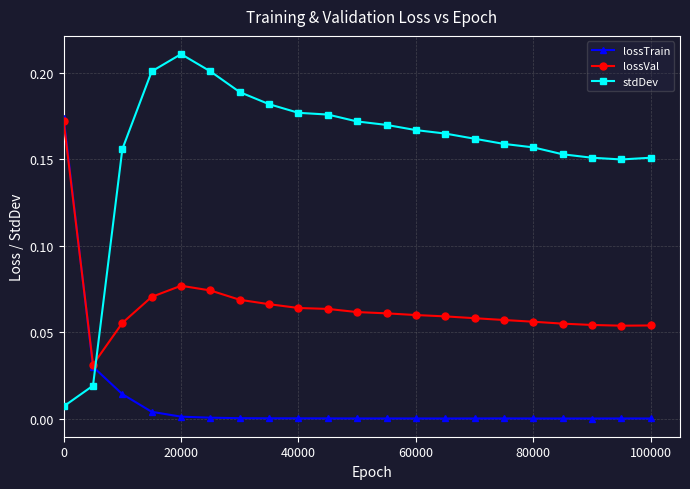

True or false: lossVal and stdDev intersect in this chart.

True